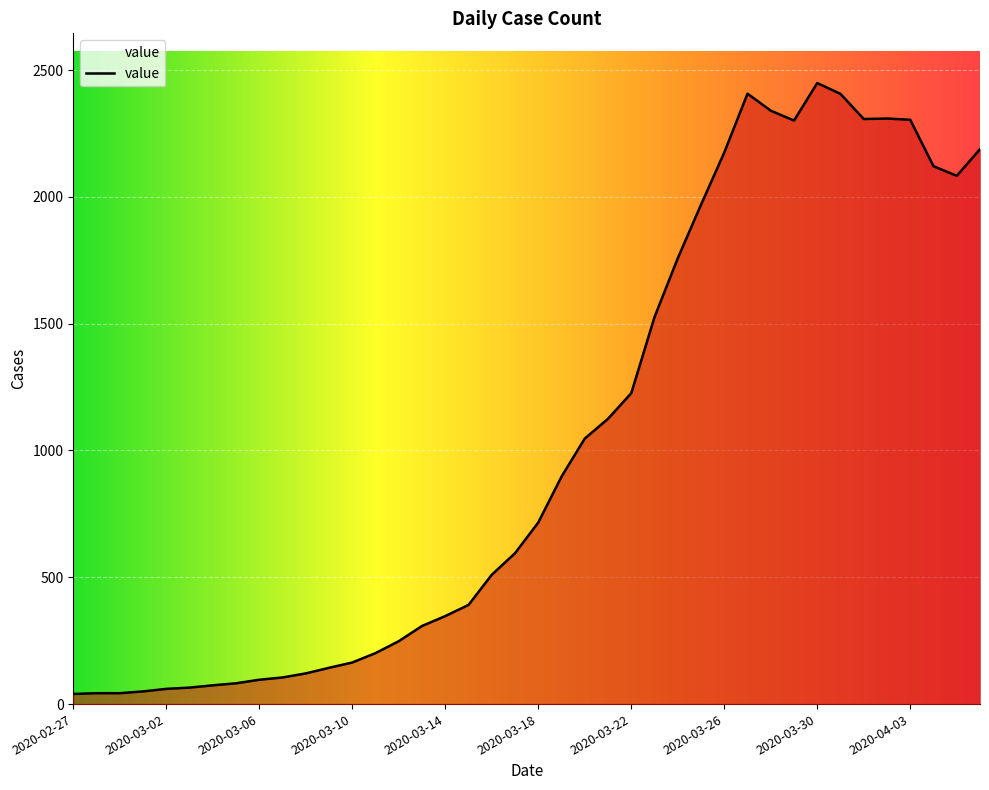

What is the greatest value displayed?

2449